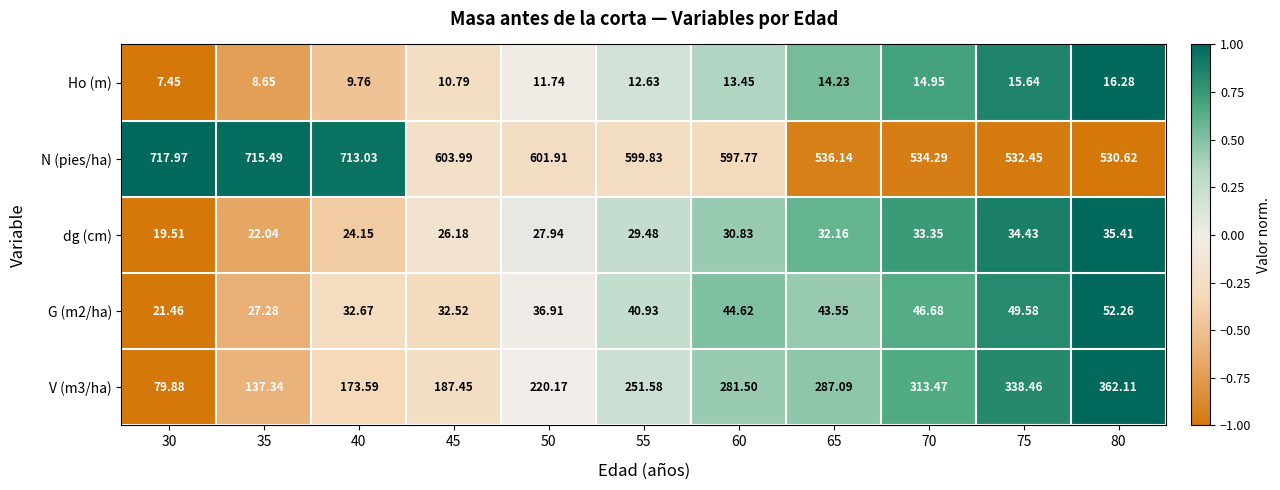

Is the value of dg (cm) at 55 greater than the value of G (m2/ha) at 55?

No